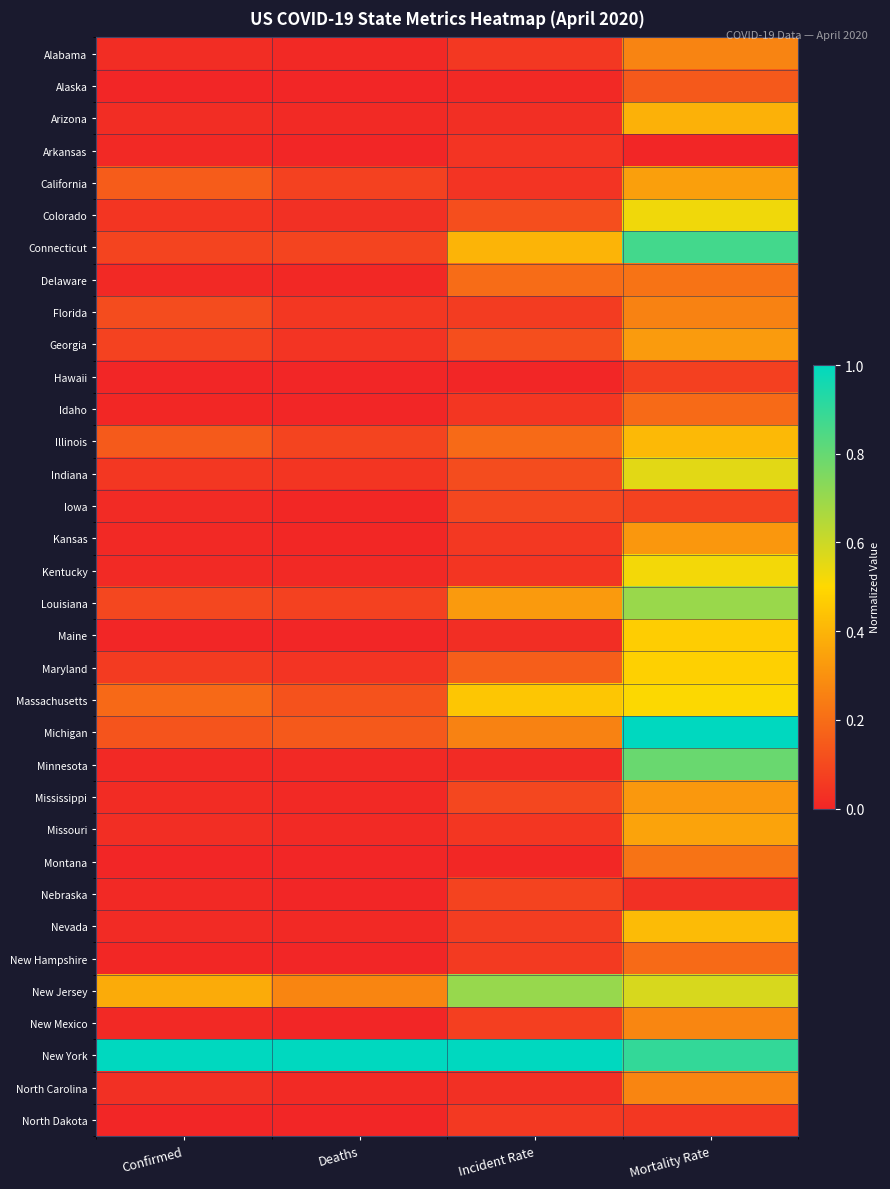

At which category does the chart reach its peak across all series?

Mortality Rate